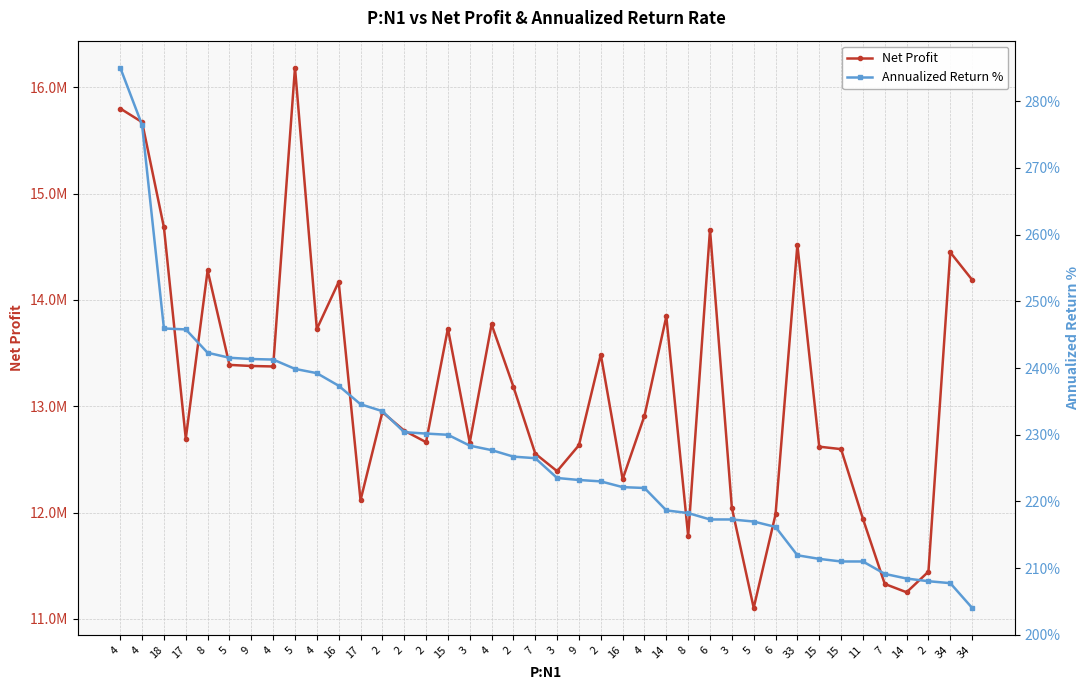

How many lines are shown in the chart?

2